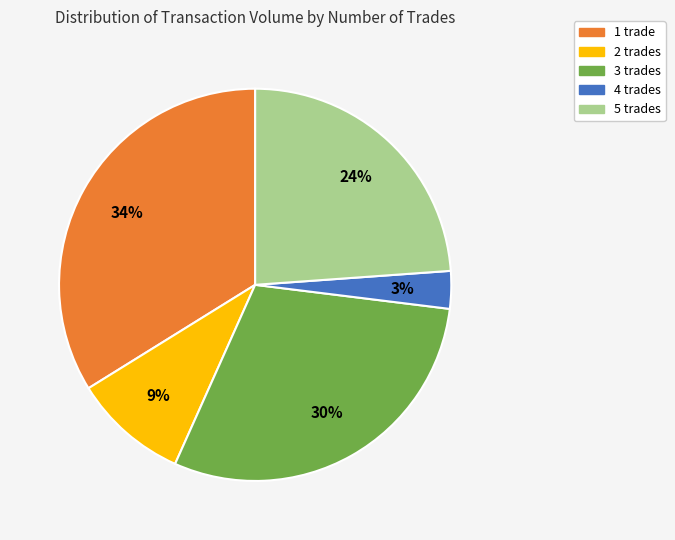

Is 3 trades the majority of the pie?

No